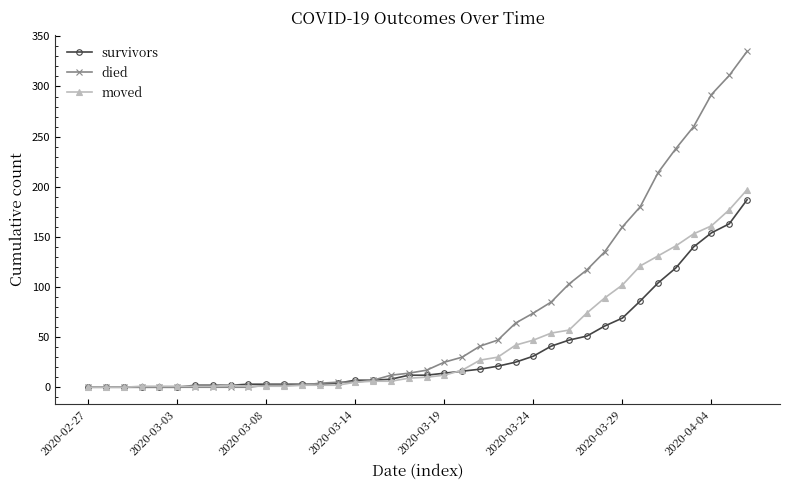

Which series has the widest spread of values?

died